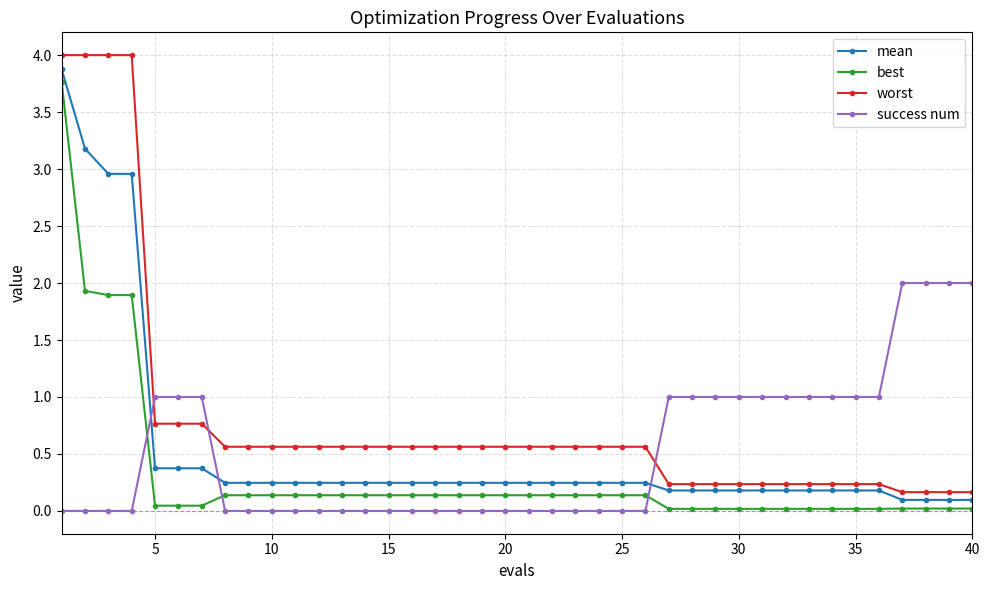

Which series has the widest spread of values?

worst